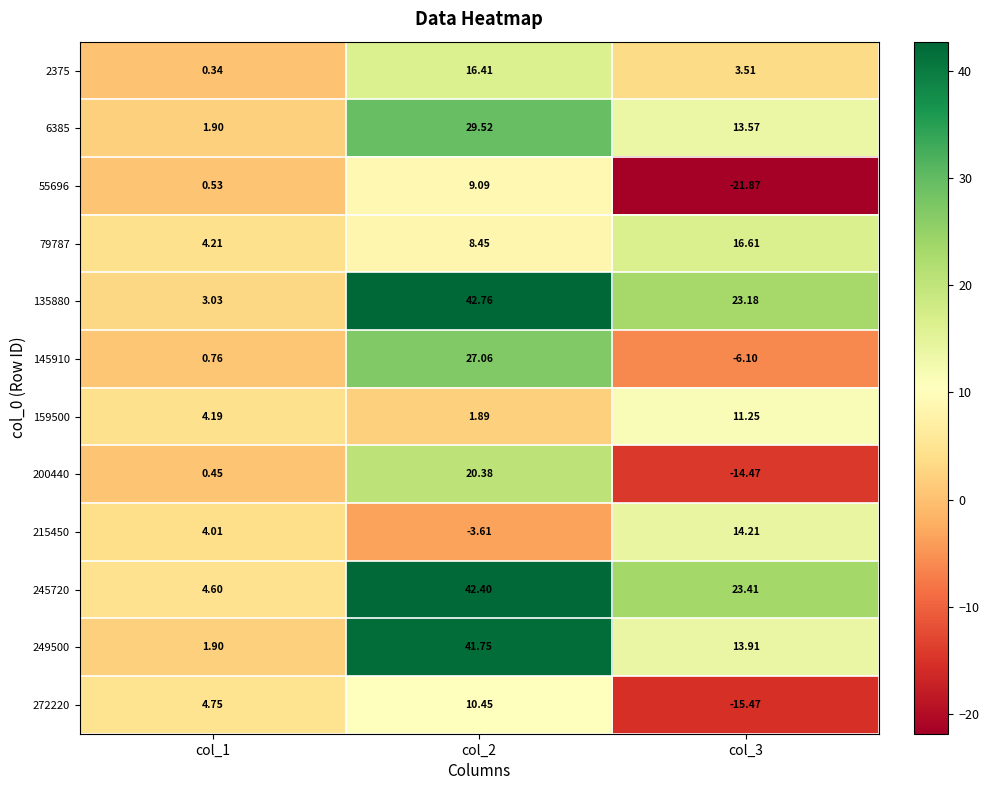

Which category has the lowest value across all series?

col_3